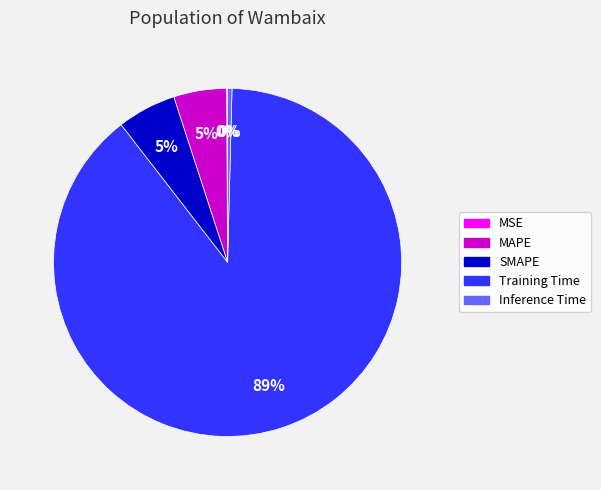

To the nearest percent, what is the combined percentage of Inference Time and MAPE?

5%